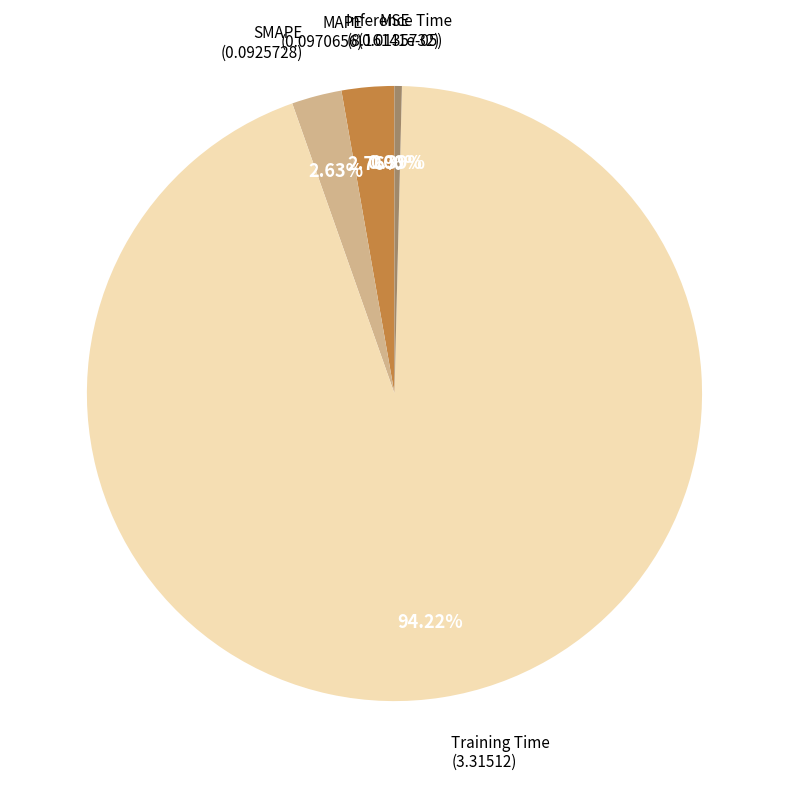

Is there a majority slice in this chart?

Yes